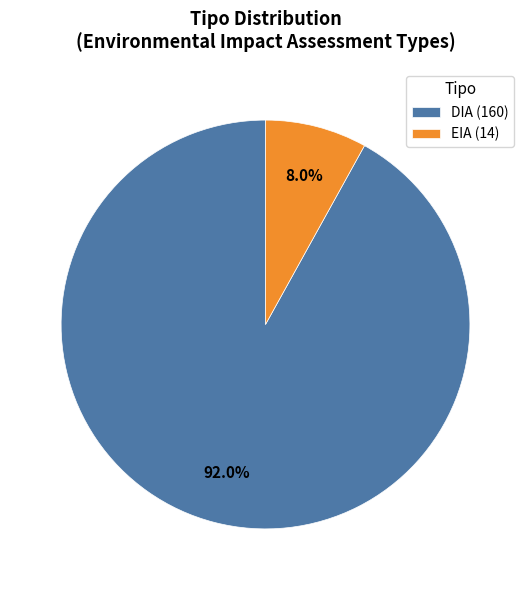

What percentage do DIA and EIA together represent?

100.0%